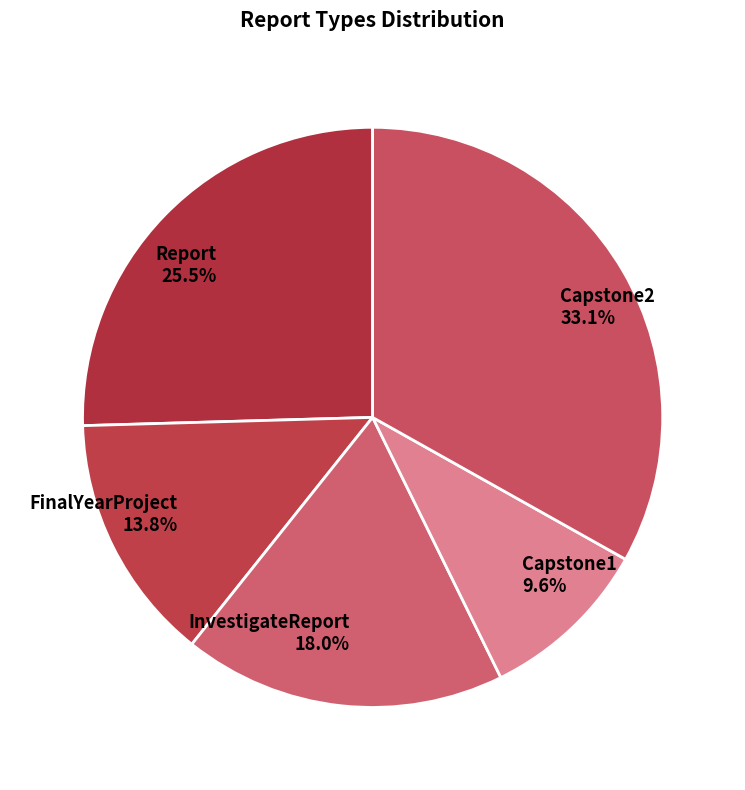

What percentage is the FinalYearProject slice, to the nearest percent?

14%